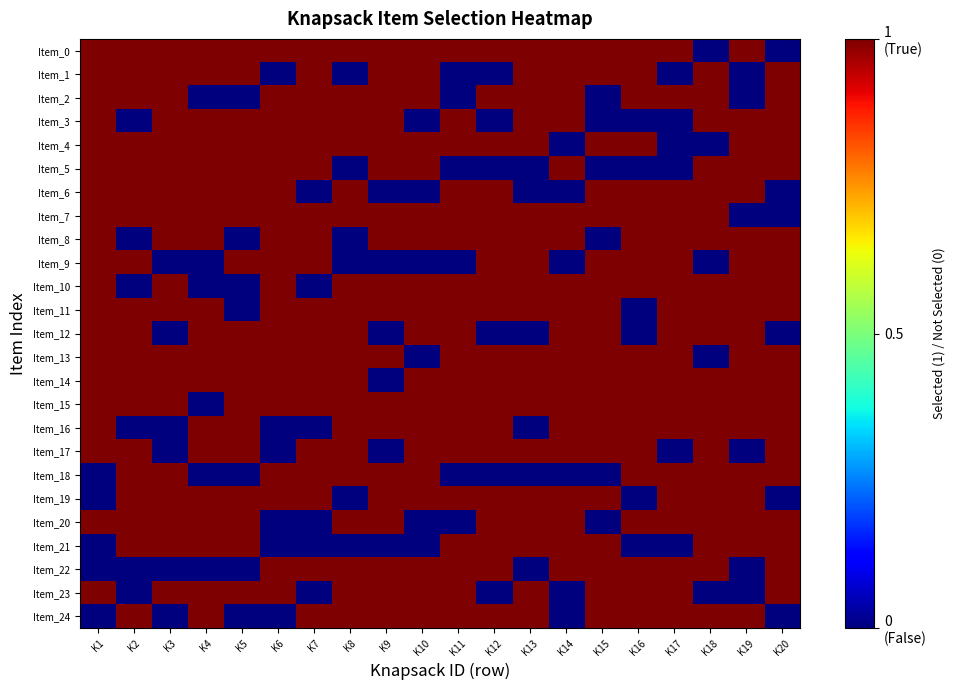

List the series in order of their peak value, lowest first.

Item_0, Item_1, Item_2, Item_3, Item_4, Item_5, Item_6, Item_7, Item_8, Item_9, Item_10, Item_11, Item_12, Item_13, Item_14, Item_15, Item_16, Item_17, Item_18, Item_19, Item_20, Item_21, Item_22, Item_23, Item_24